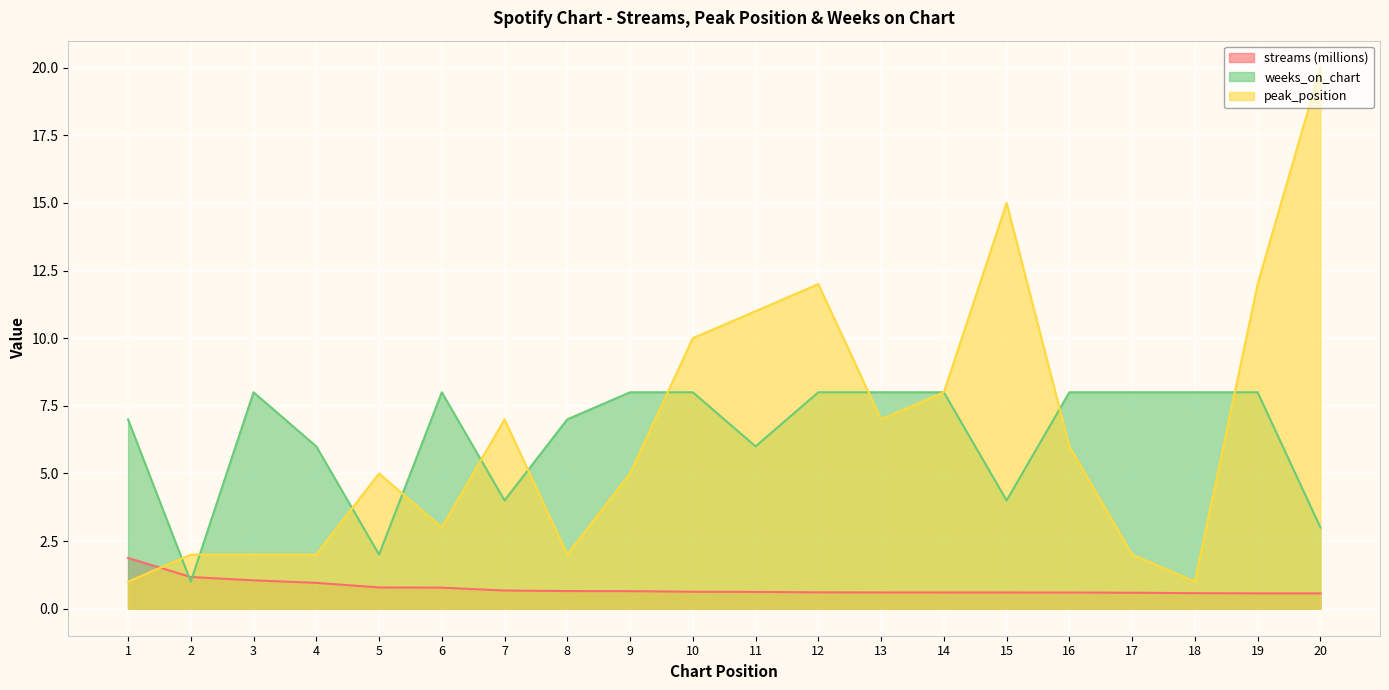

How many interior local peaks does the peak_position series have?

4